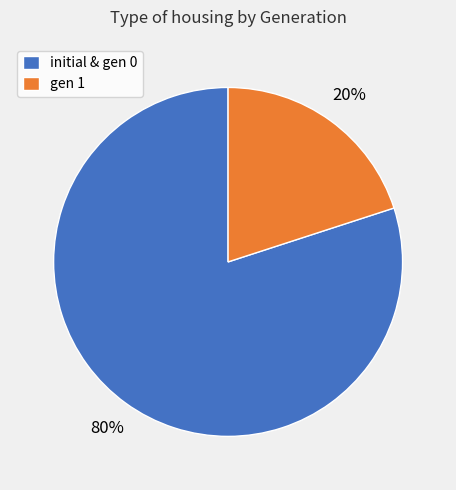

How many segments does this pie chart have?

2